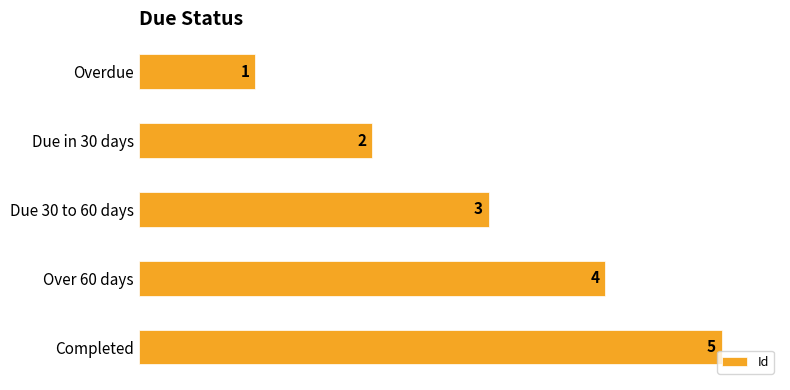

Rank the categories by value from lowest to highest.

Overdue, Due in 30 days, Due 30 to 60 days, Over 60 days, Completed